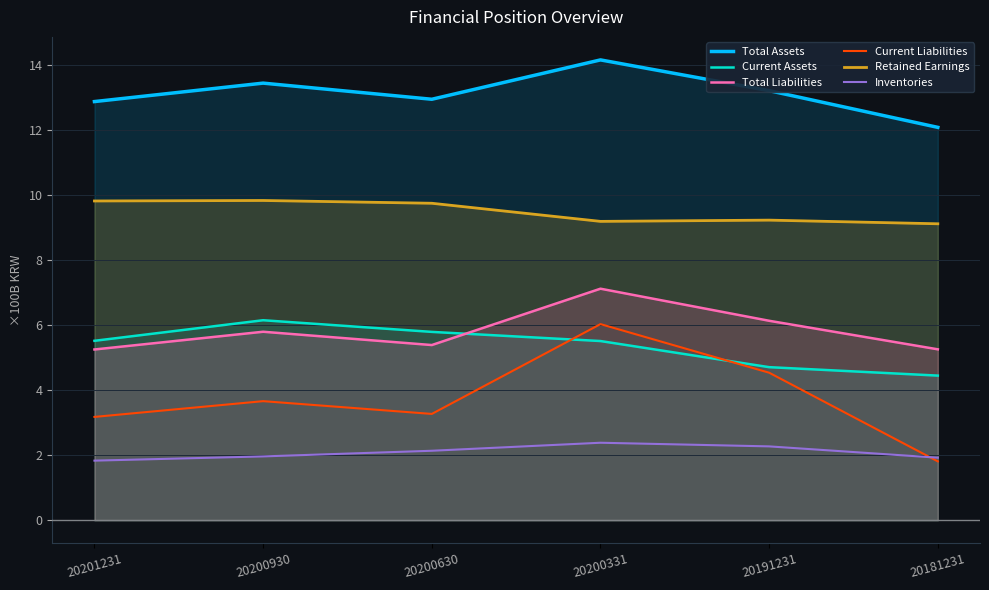

True or false: Current Assets and Inventories intersect in this chart.

False